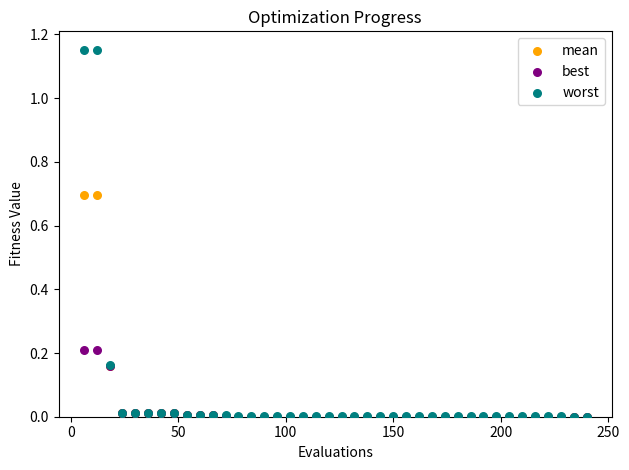

What are all the series names shown in the legend?

mean, best, worst